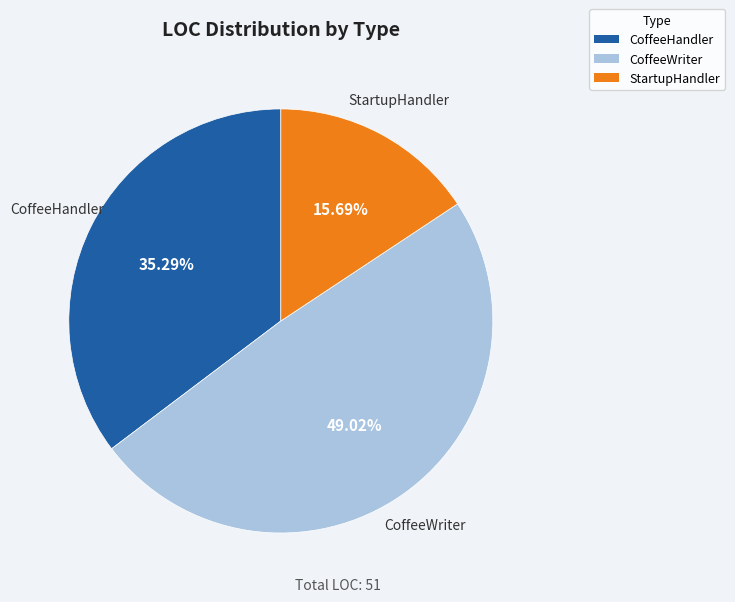

What percentage is the CoffeeWriter slice, to the nearest percent?

49%